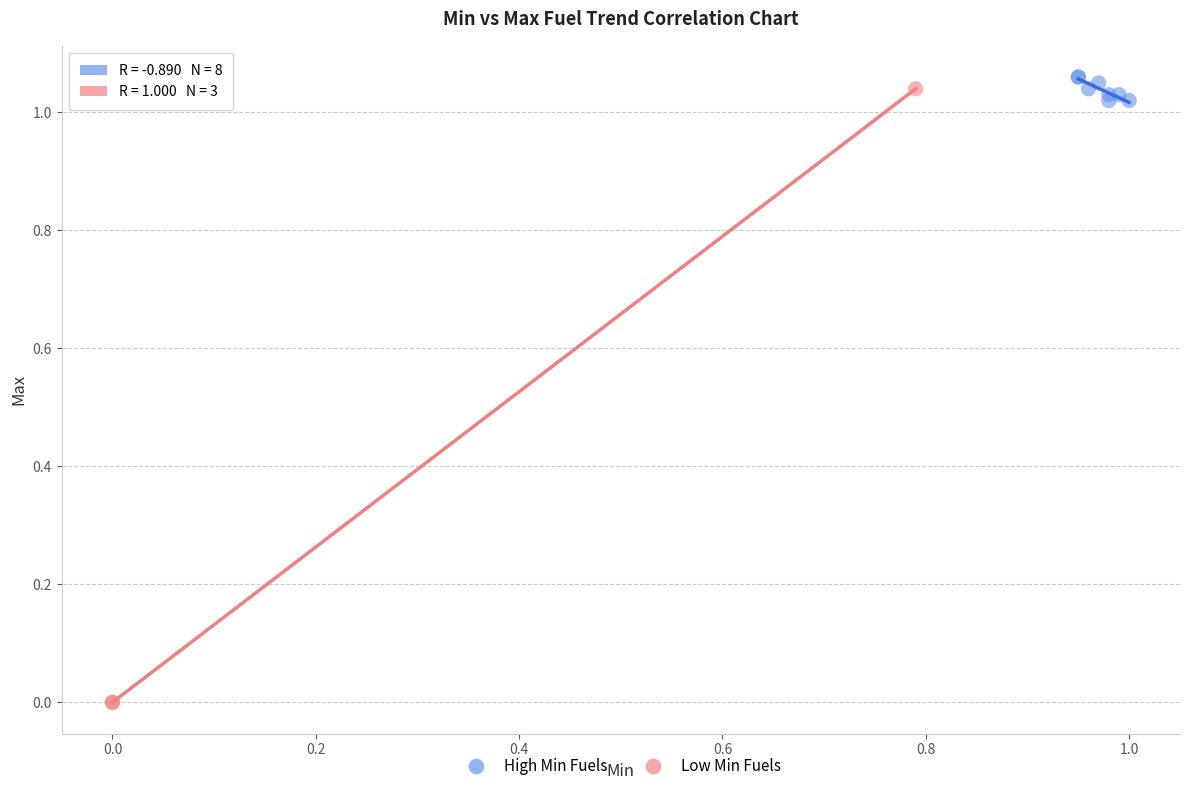

Which series reaches the minimum Y coordinate?

Low Min Fuels